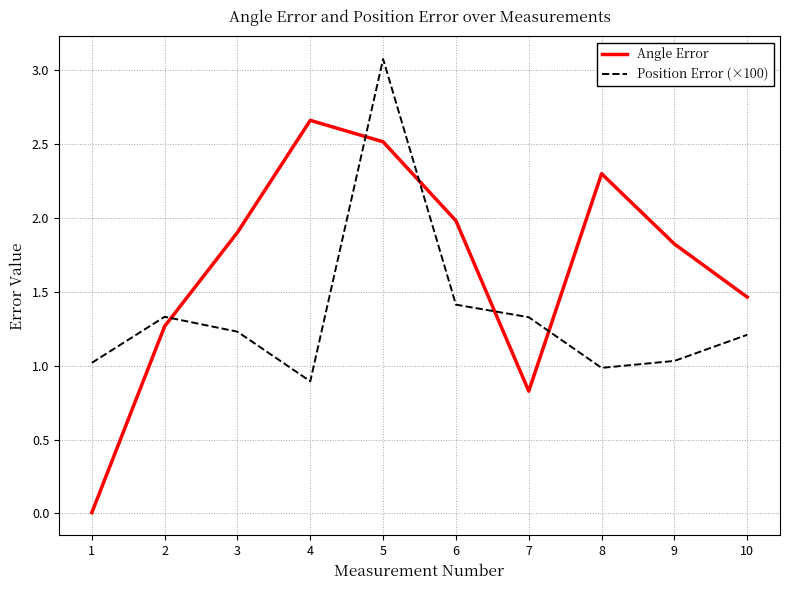

At which category does the chart reach its minimum across all series?

1